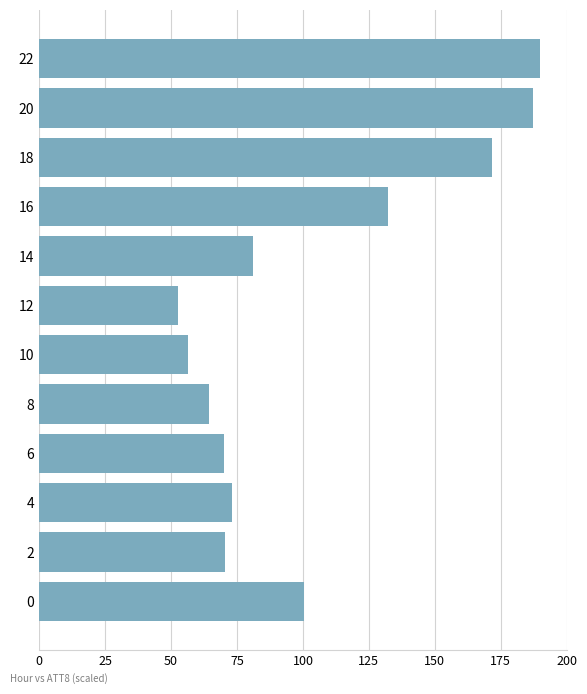

Where is the data nearest to the value 121?

16